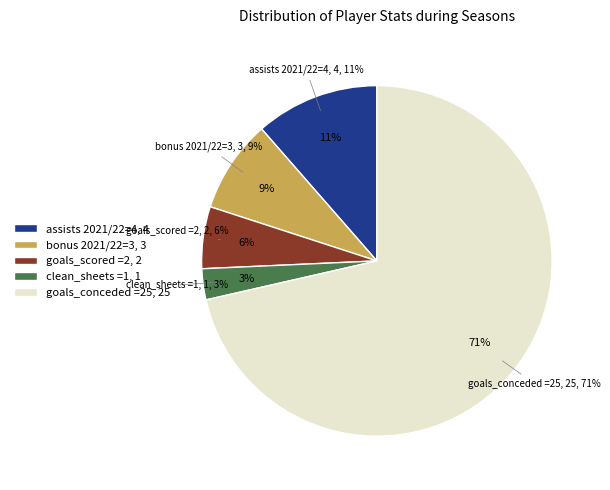

True or false: assists_2021/22 accounts for 11% of the total.

True